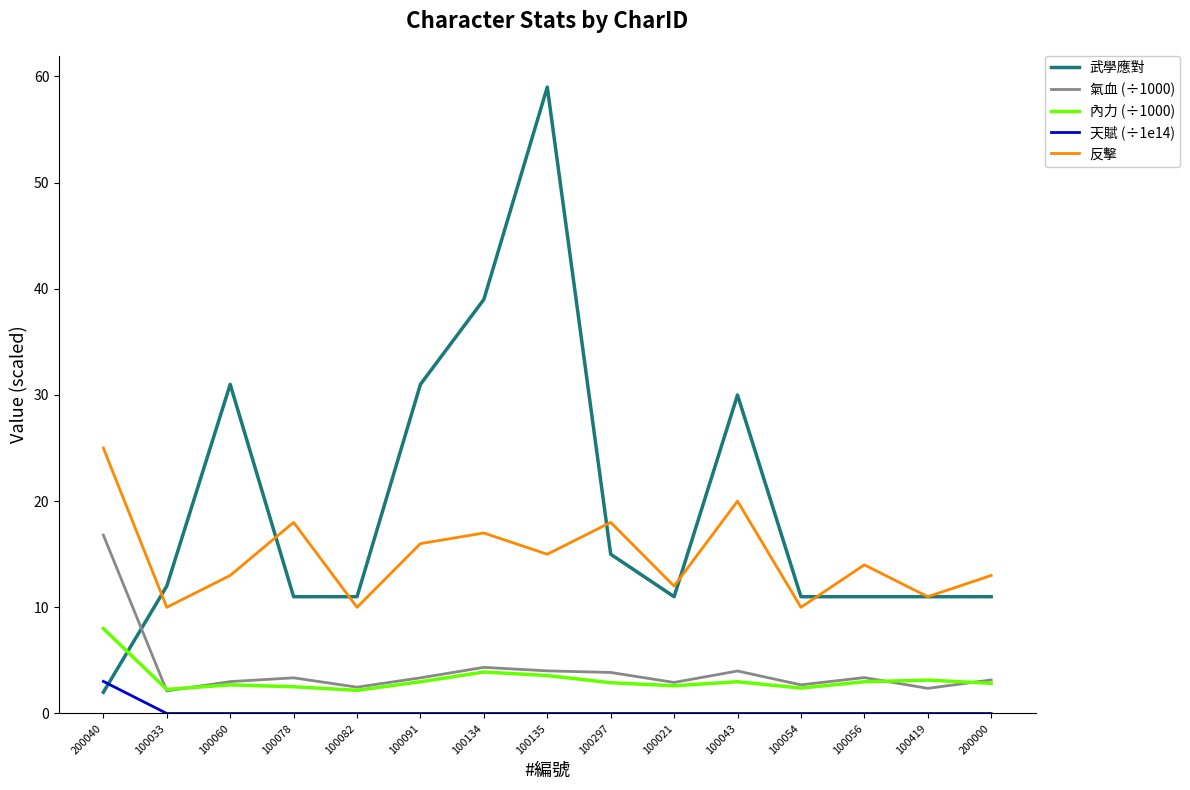

Count the number of categories in the chart.

15